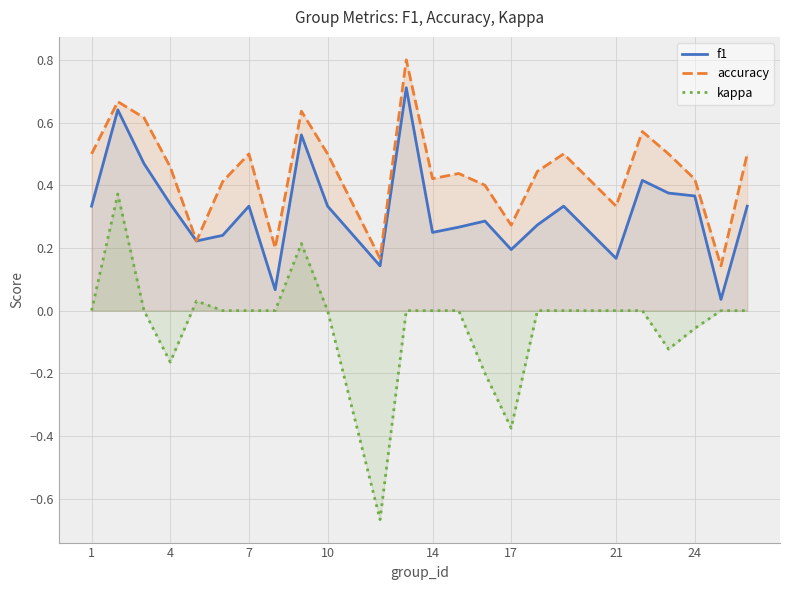

What is the minimum value for accuracy?

0.1